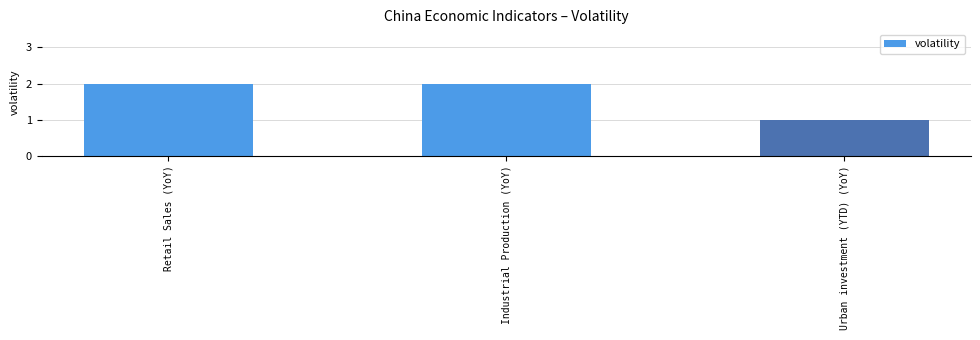

What is the minimum value shown in the chart?

1